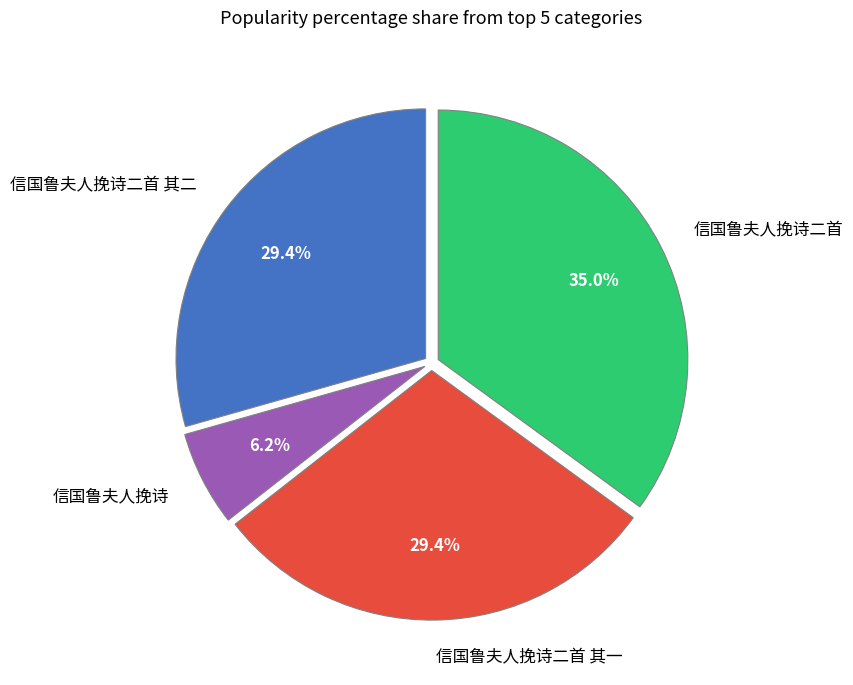

What percentage is NOT represented by 信国鲁夫人挽诗二首 其一?

70.6%